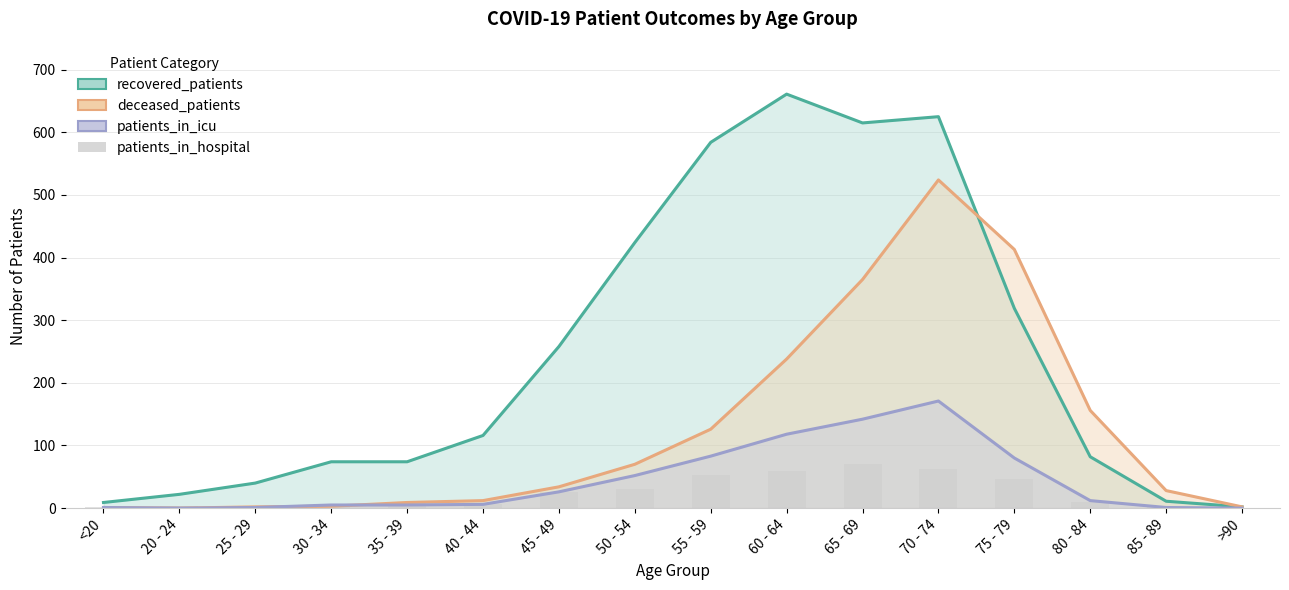

Reading left to right, transcribe all the data shown in this chart.

recovered_patients: <20=9	20 - 24=22	25 - 29=40	30 - 34=74	35 - 39=74	40 - 44=116	45 - 49=258	50 - 54=424	55 - 59=584	60 - 64=661	65 - 69=615	70 - 74=625	75 - 79=319	80 - 84=82	85 - 89=11	>90=2
deceased_patients: <20=1	20 - 24=0	25 - 29=2	30 - 34=3	35 - 39=9	40 - 44=12	45 - 49=34	50 - 54=70	55 - 59=126	60 - 64=238	65 - 69=365	70 - 74=524	75 - 79=413	80 - 84=156	85 - 89=28	>90=2
patients_in_icu: <20=1	20 - 24=0	25 - 29=1	30 - 34=5	35 - 39=5	40 - 44=6	45 - 49=26	50 - 54=52	55 - 59=83	60 - 64=118	65 - 69=142	70 - 74=171	75 - 79=80	80 - 84=12	85 - 89=1	>90=0
patients_in_hospital: <20=2	20 - 24=3	25 - 29=2	30 - 34=2	35 - 39=8	40 - 44=6	45 - 49=25	50 - 54=30	55 - 59=53	60 - 64=60	65 - 69=70	70 - 74=62	75 - 79=46	80 - 84=9	85 - 89=1	>90=0